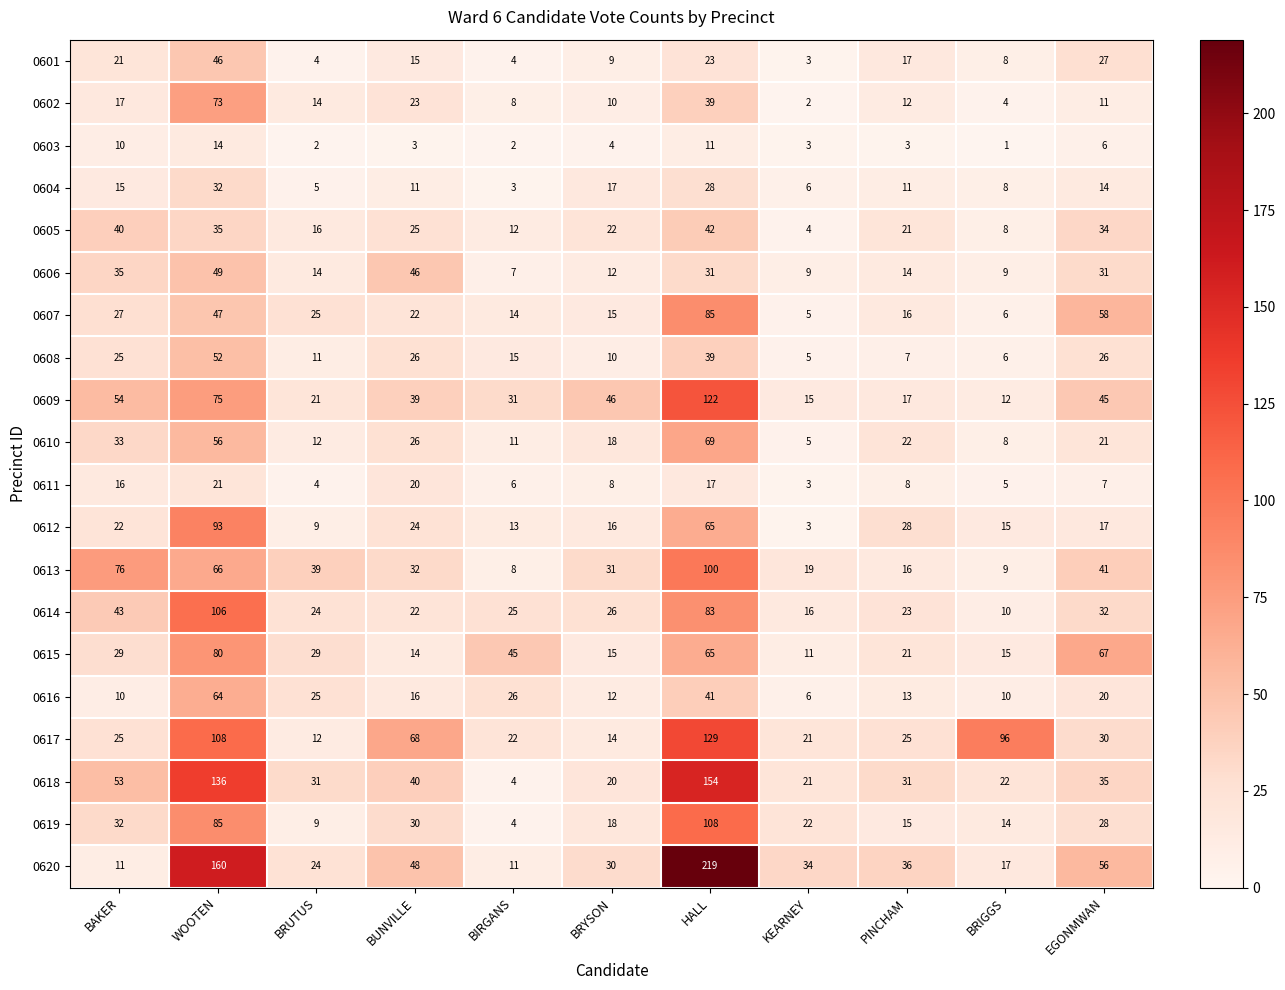

At which label does 0618 reach its peak?

HALL